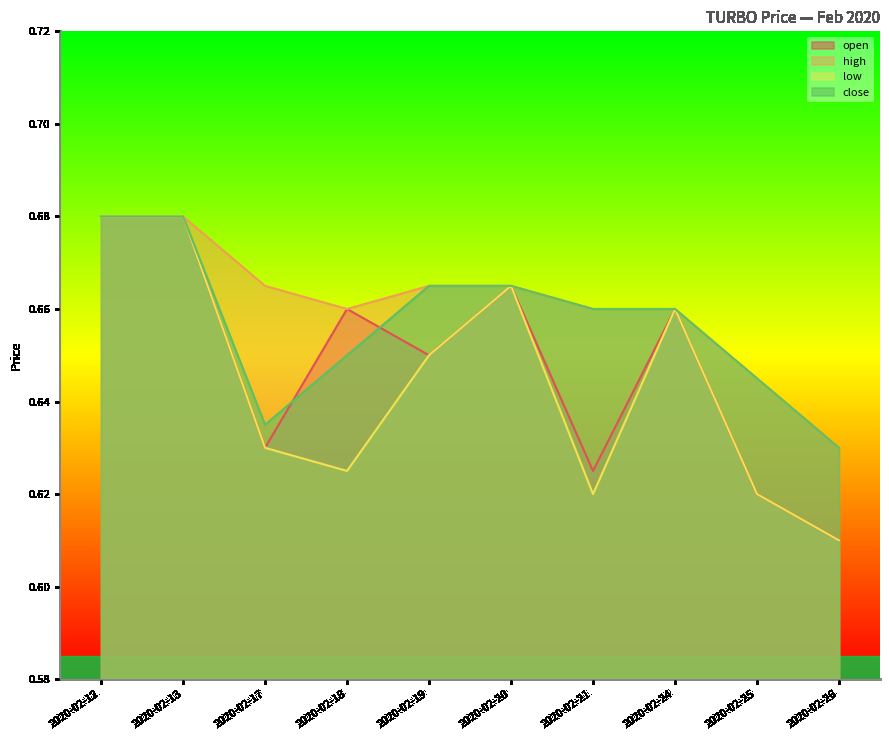

Is it true that high equals 0.4 at 2020-02-12?

False